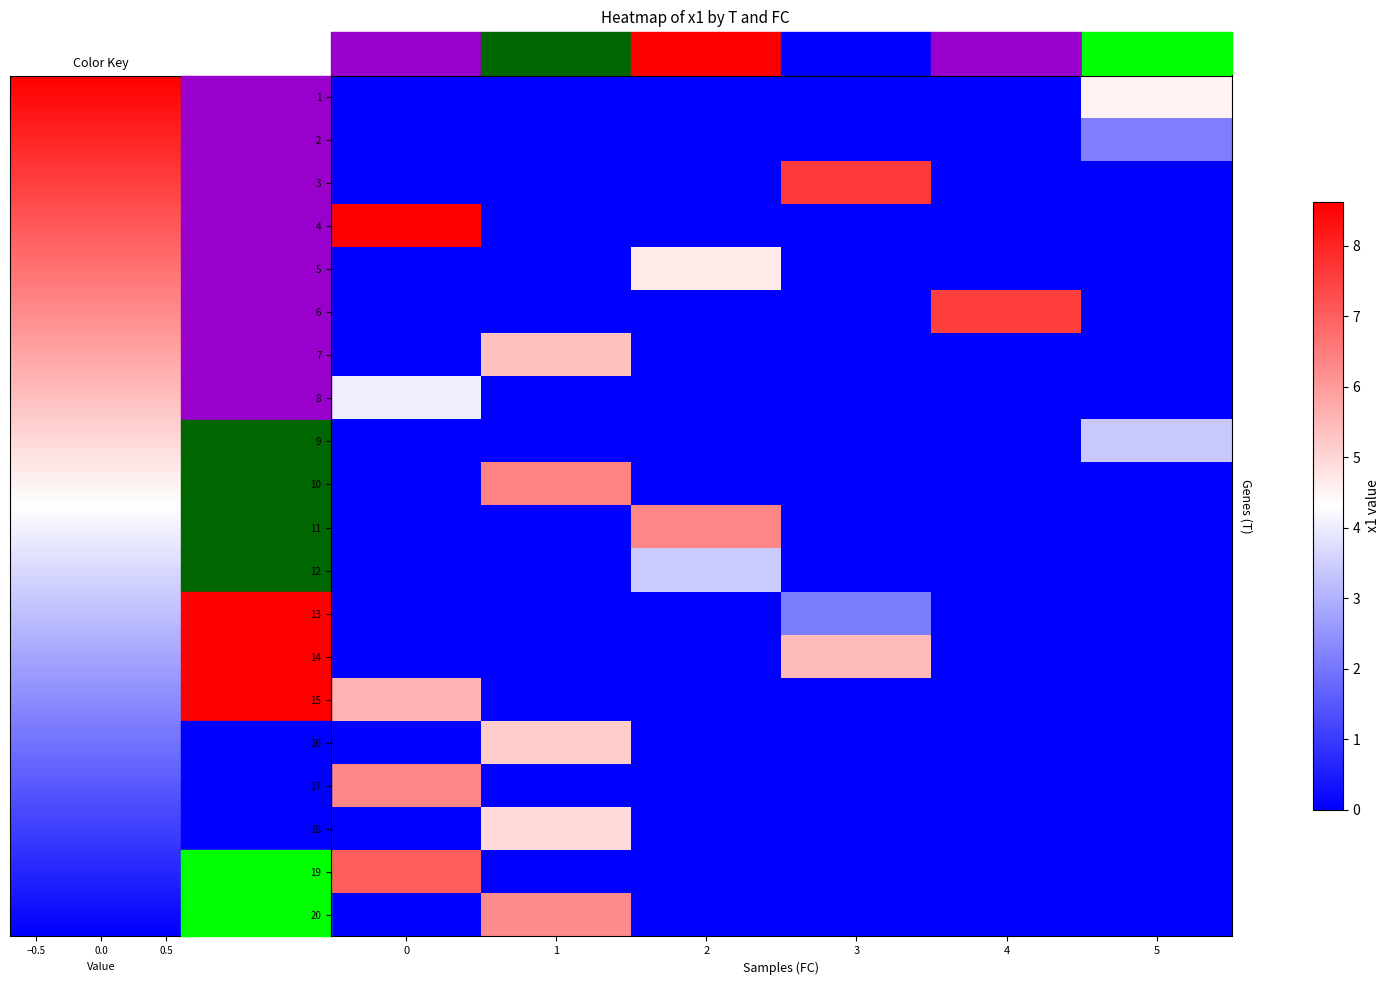

Reading left to right, transcribe all the data shown in this chart.

1: 0=0.0	1=0.0	2=0.0	3=0.0	4=0.0	5=4.5
2: 0=0.0	1=0.0	2=0.0	3=0.0	4=0.0	5=2.1
3: 0=0.0	1=0.0	2=0.0	3=7.6	4=0.0	5=0.0
4: 0=8.6	1=0.0	2=0.0	3=0.0	4=0.0	5=0.0
5: 0=0.0	1=0.0	2=4.7	3=0.0	4=0.0	5=0.0
6: 0=0.0	1=0.0	2=0.0	3=0.0	4=7.6	5=0.0
7: 0=0.0	1=5.4	2=0.0	3=0.0	4=0.0	5=0.0
8: 0=4.0	1=0.0	2=0.0	3=0.0	4=0.0	5=0.0
9: 0=0.0	1=0.0	2=0.0	3=0.0	4=0.0	5=3.4
10: 0=0.0	1=6.4	2=0.0	3=0.0	4=0.0	5=0.0
11: 0=0.0	1=0.0	2=6.3	3=0.0	4=0.0	5=0.0
12: 0=0.0	1=0.0	2=3.4	3=0.0	4=0.0	5=0.0
13: 0=0.0	1=0.0	2=0.0	3=2.1	4=0.0	5=0.0
14: 0=0.0	1=0.0	2=0.0	3=5.5	4=0.0	5=0.0
15: 0=5.6	1=0.0	2=0.0	3=0.0	4=0.0	5=0.0
16: 0=0.0	1=5.2	2=0.0	3=0.0	4=0.0	5=0.0
17: 0=6.3	1=0.0	2=0.0	3=0.0	4=0.0	5=0.0
18: 0=0.0	1=4.9	2=0.0	3=0.0	4=0.0	5=0.0
19: 0=7.0	1=0.0	2=0.0	3=0.0	4=0.0	5=0.0
20: 0=0.0	1=6.2	2=0.0	3=0.0	4=0.0	5=0.0